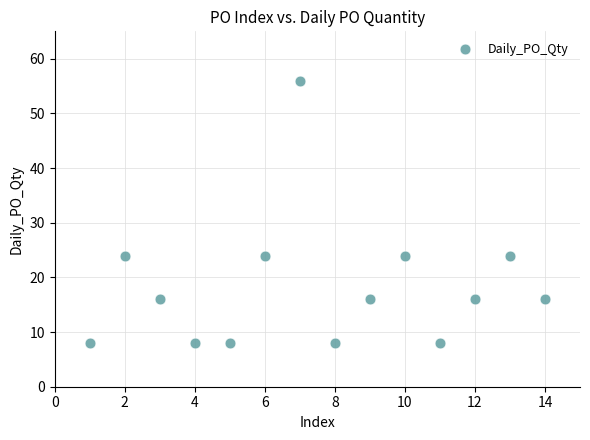

What is the range of X values (max minus min)?

13